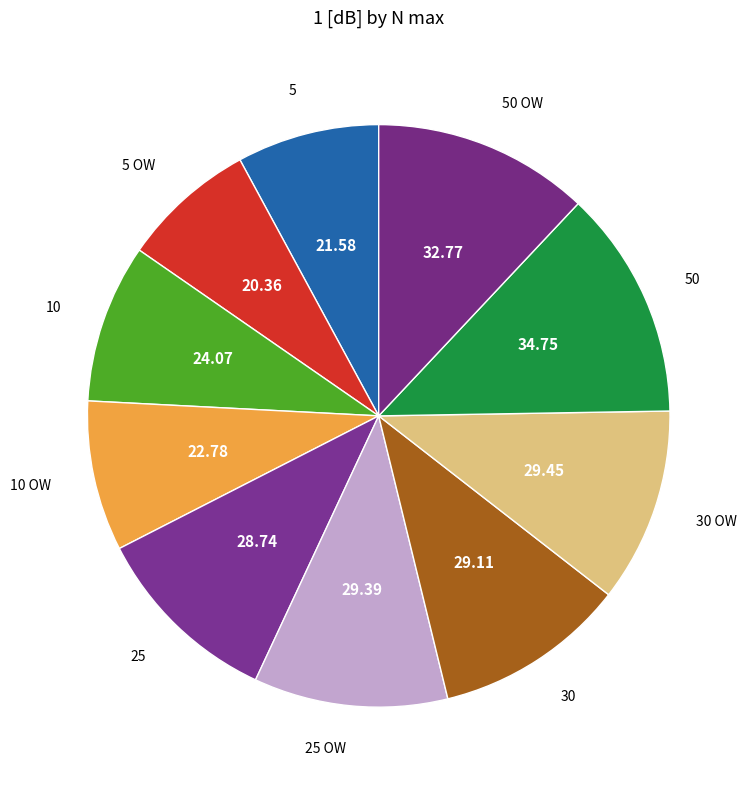

What is the ratio of the value at 50 to the value at 30 OW?

1.2